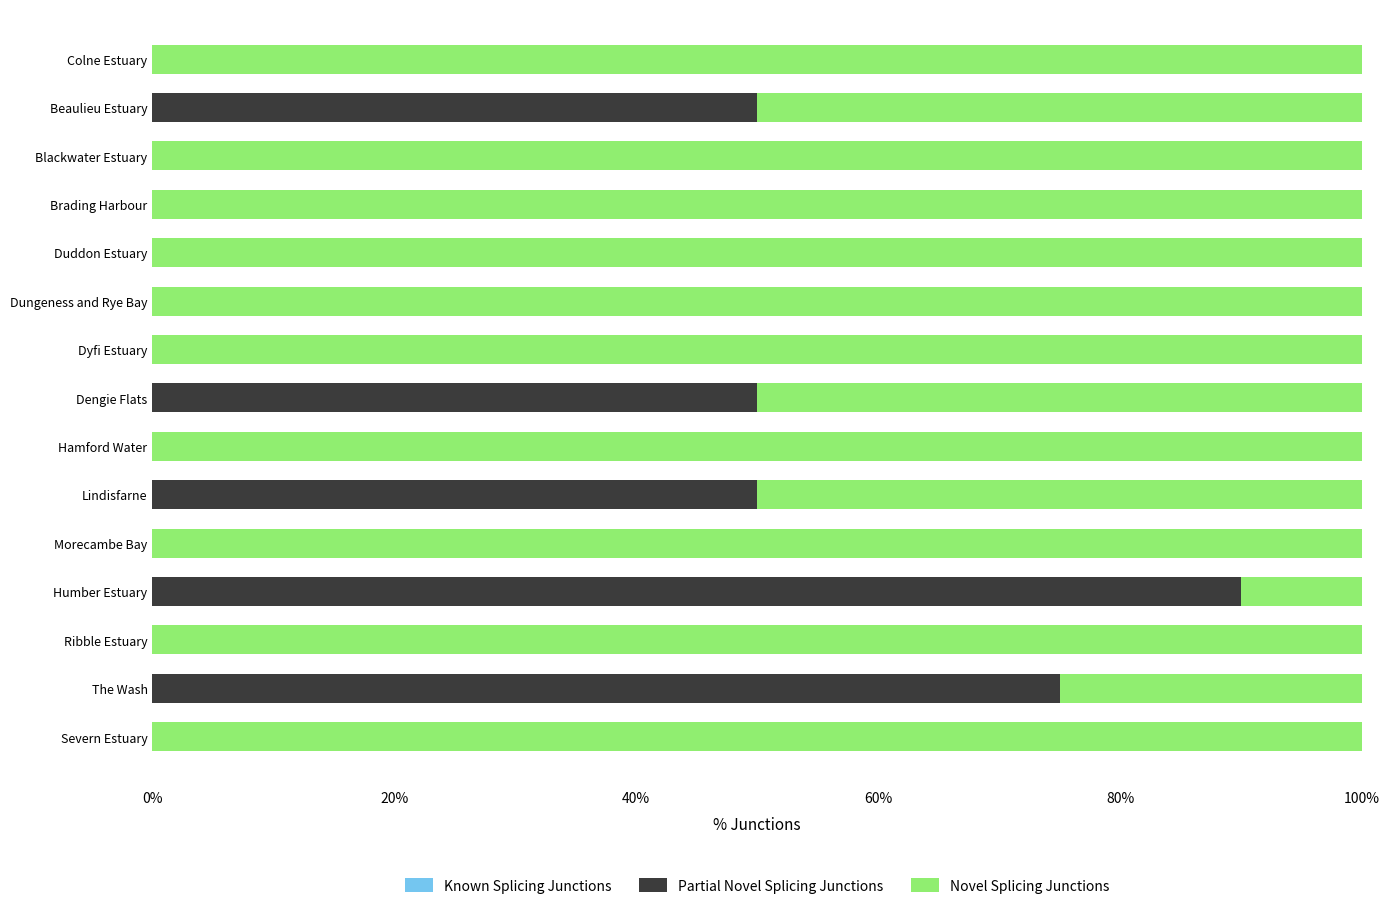

How many series are shown in this chart?

2